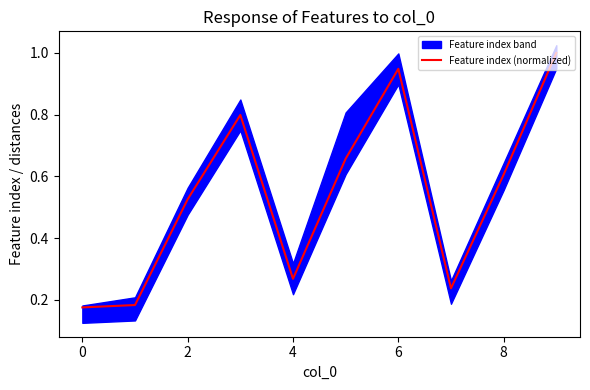

Does the chart display data point markers on the line(s)?

No